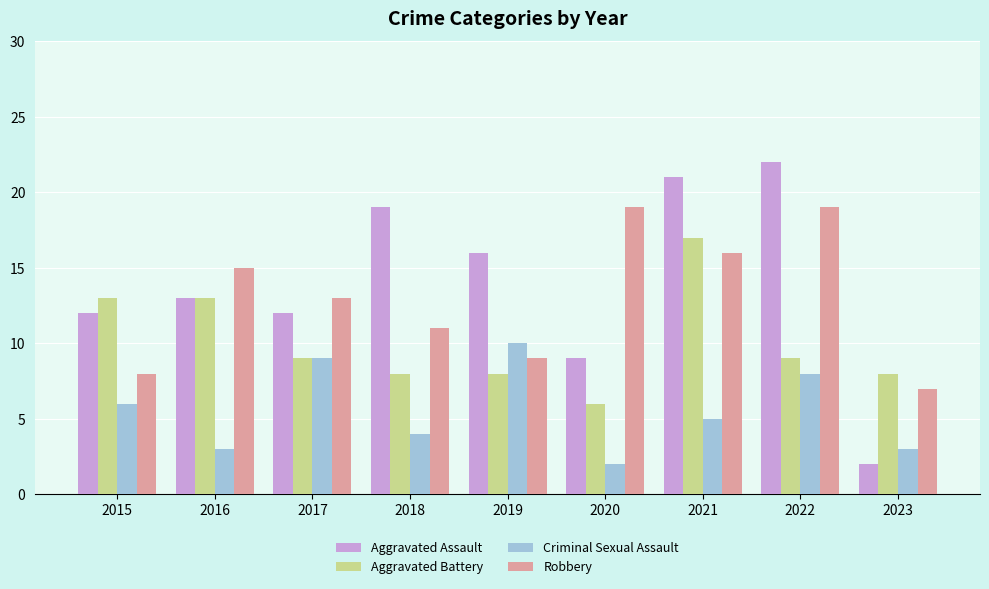

What is the total value across all series at 2019?

43